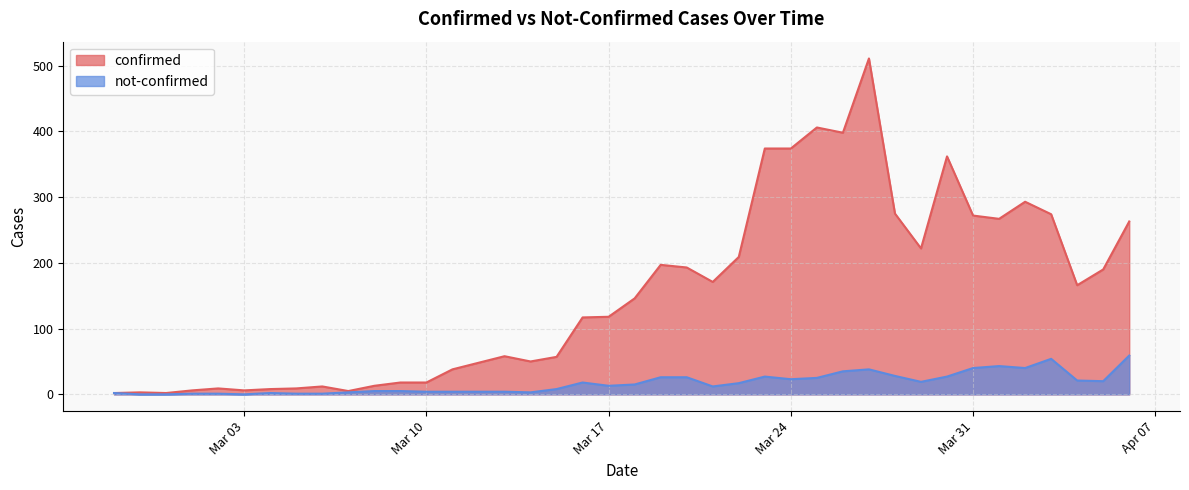

How many data points does each series have?

40